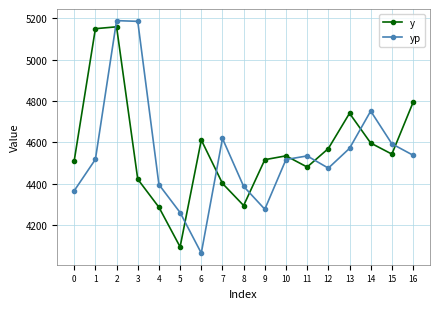

What is the sum of all yp values?

77238.4